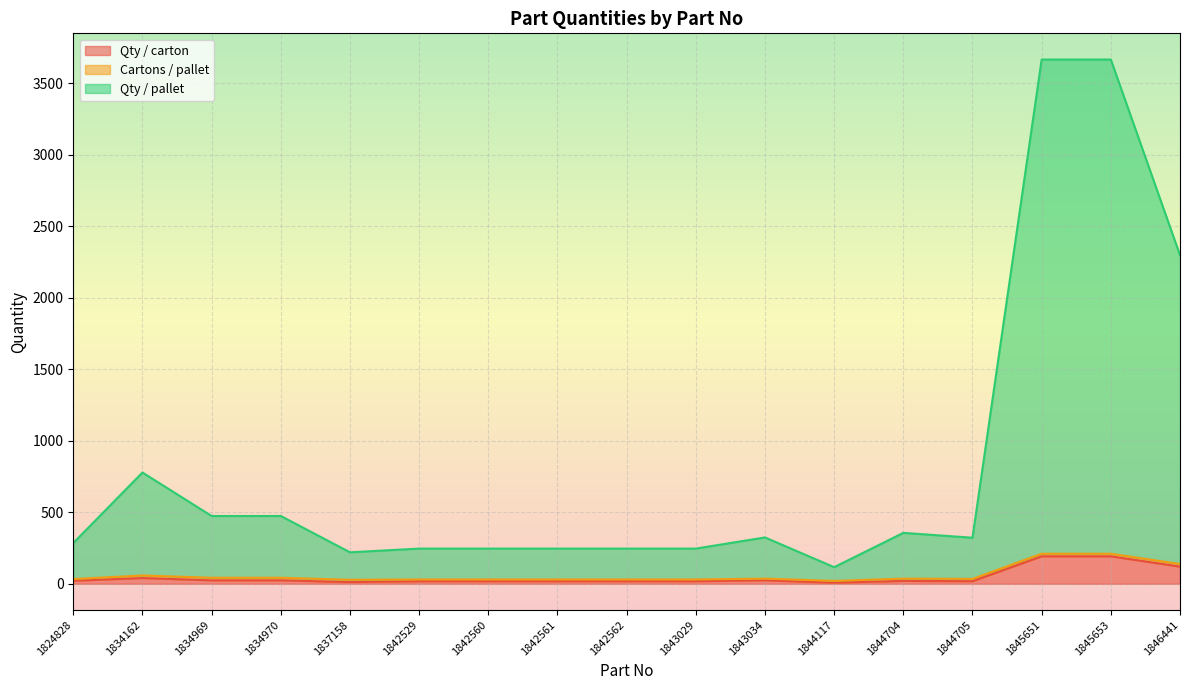

How many interior local valleys does the Qty / pallet series have?

3